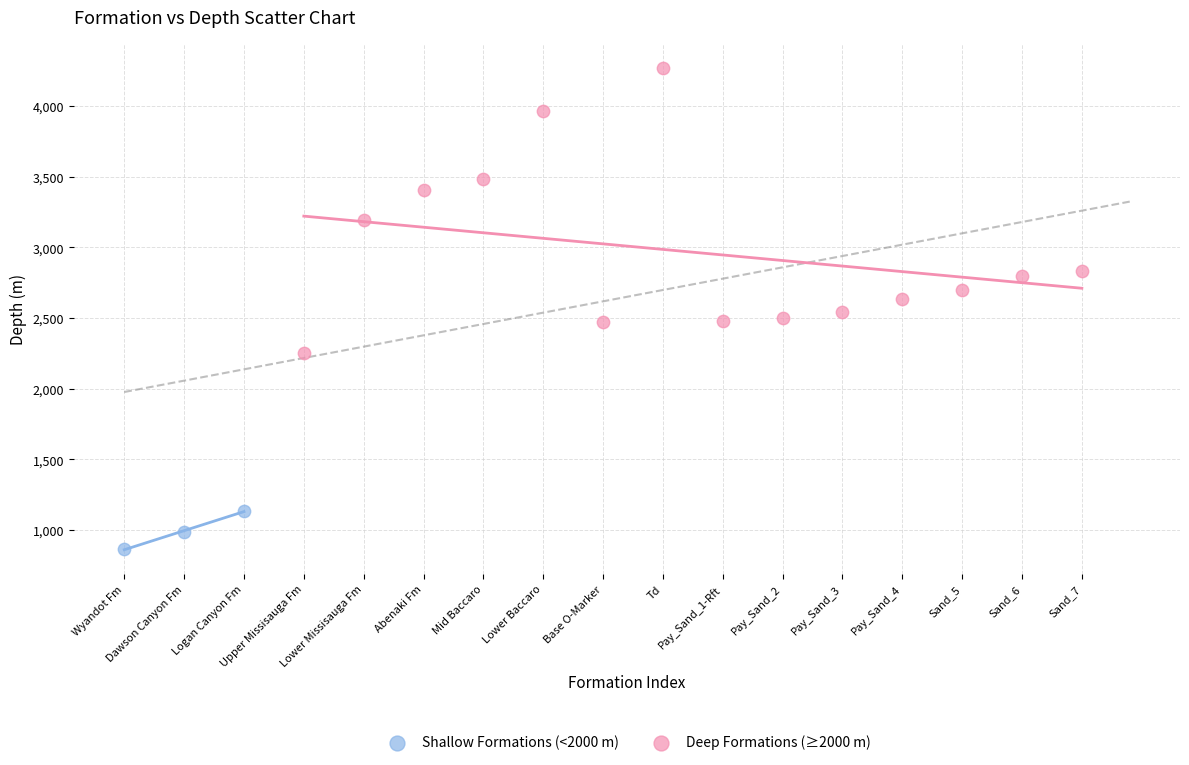

Which series contains the highest Y value?

Deep Formations (≥2000 m)